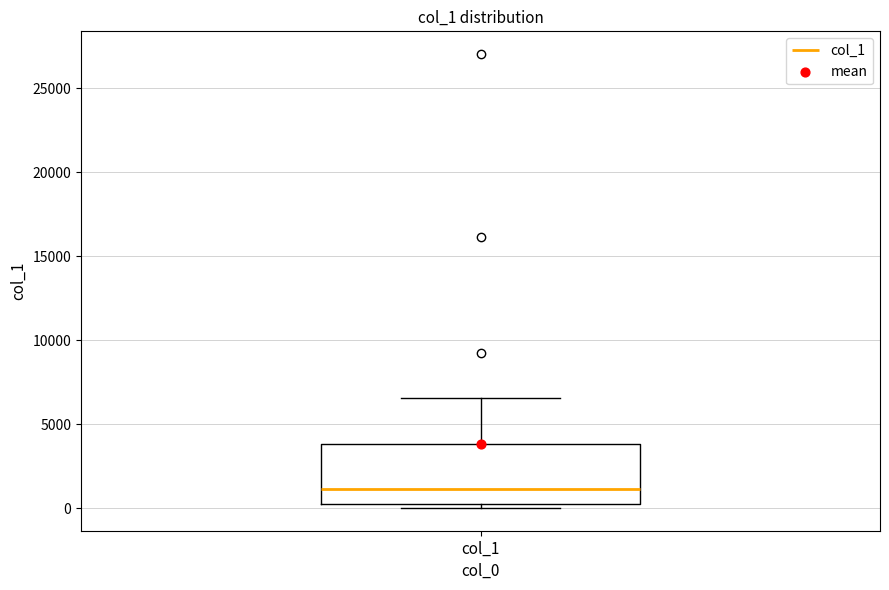

Where does the median line of the box for col_1 sit on the y-axis? The values are not printed on the chart, so give them approximately, as read against the axis.

1000